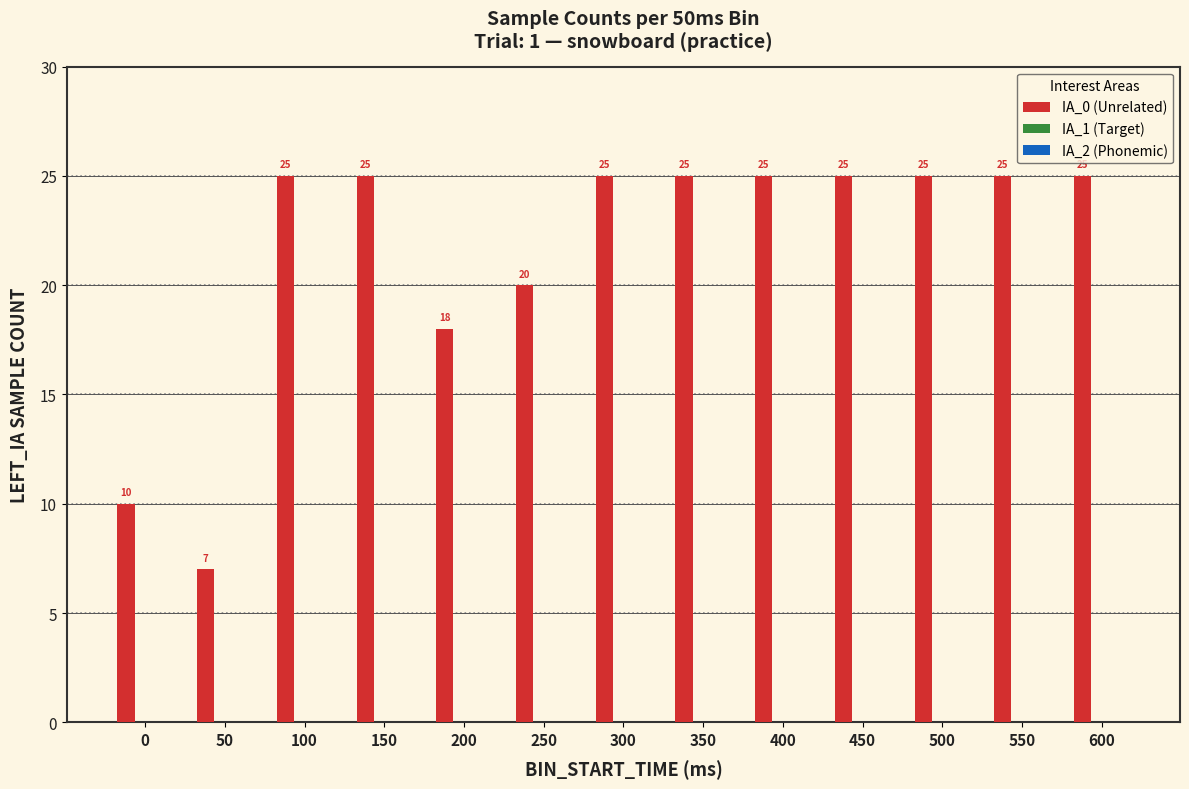

Reading left to right, extract all data points from this chart.

0=10	50=7	100=25	150=25	200=18	250=20	300=25	350=25	400=25	450=25	500=25	550=25	600=25